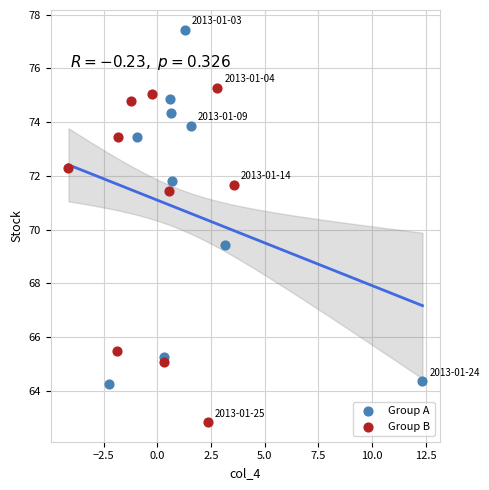

What are all the series names shown in the legend?

Group A, Group B